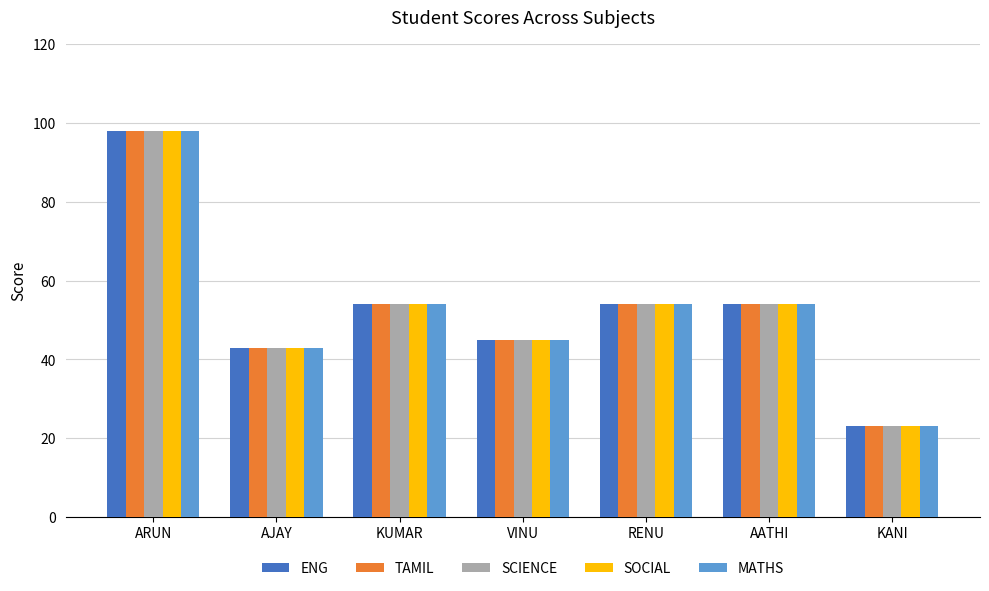

Count the number of data series in this chart.

5